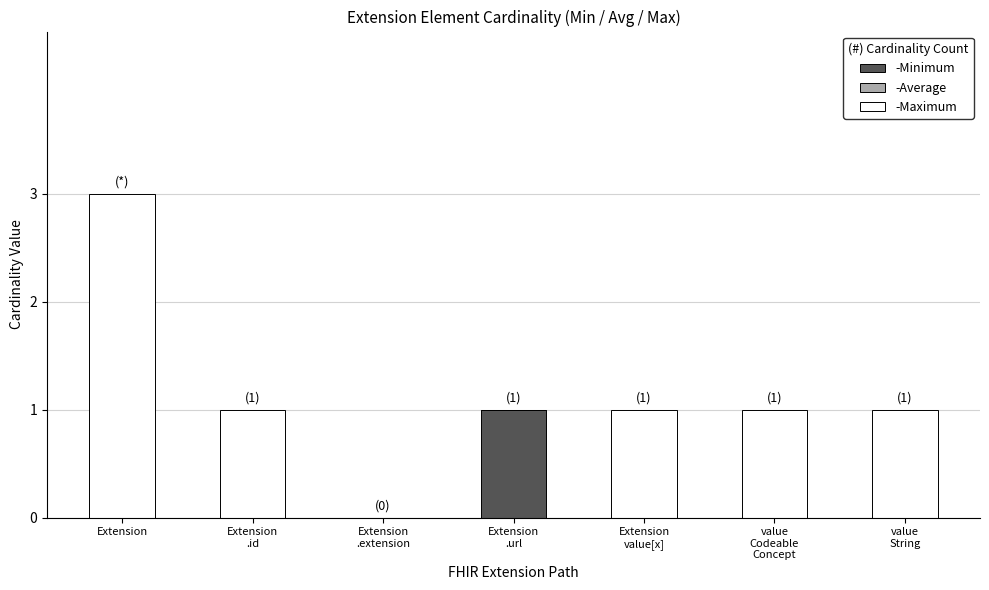

At which category is the sum across all series the highest?

Extension